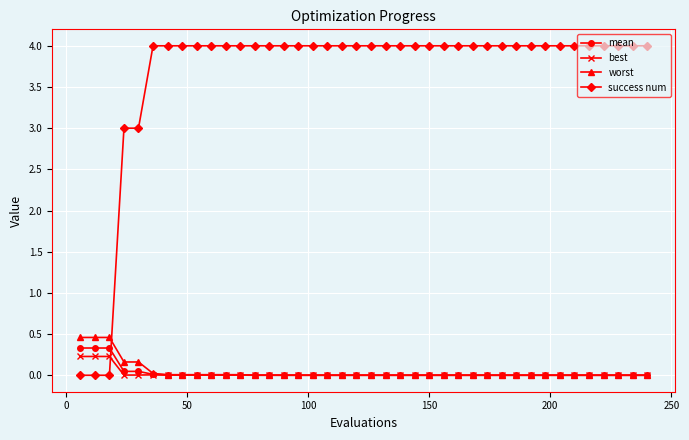

Which series has the largest total across all categories?

success num